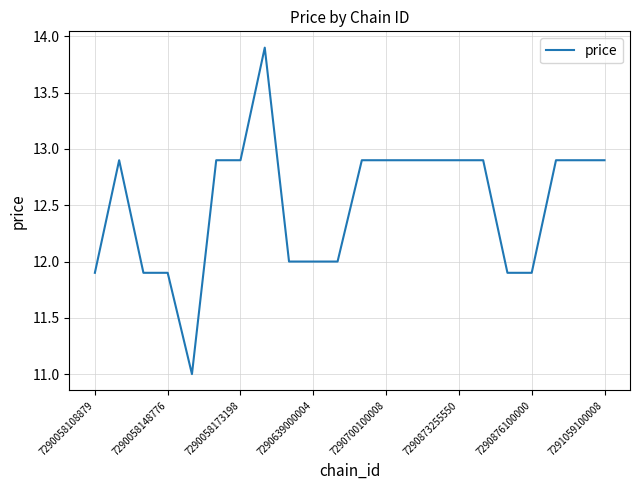

What is the difference between the second highest and second lowest values?

1.0